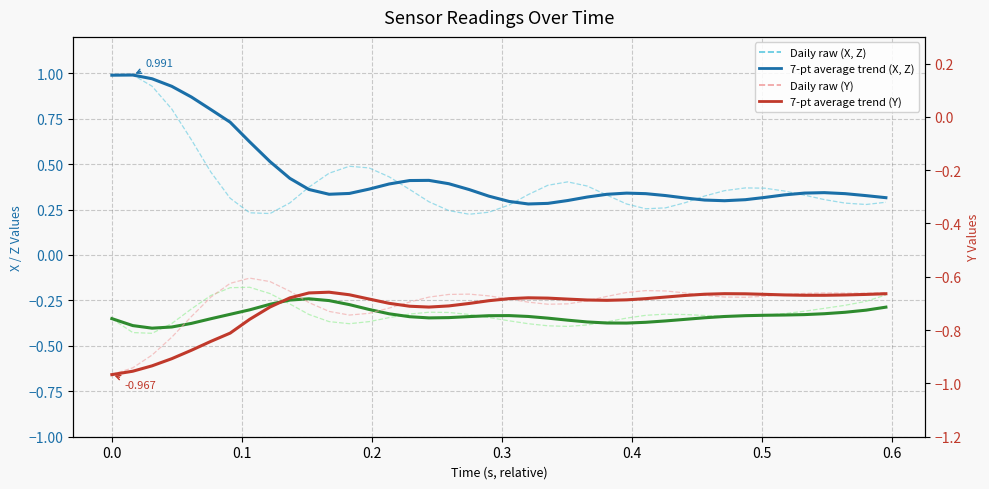

After their last crossing, which series has the higher values: Z (7-pt avg trend) or Z (raw)?

Z (raw)